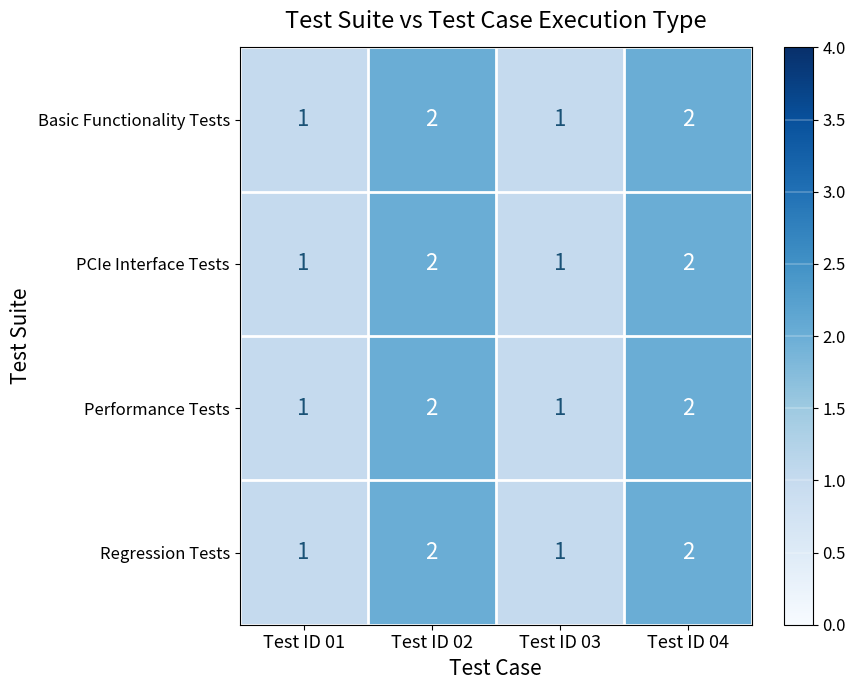

What is the sum of the Regression Tests values at Test ID 02 and Test ID 01?

3